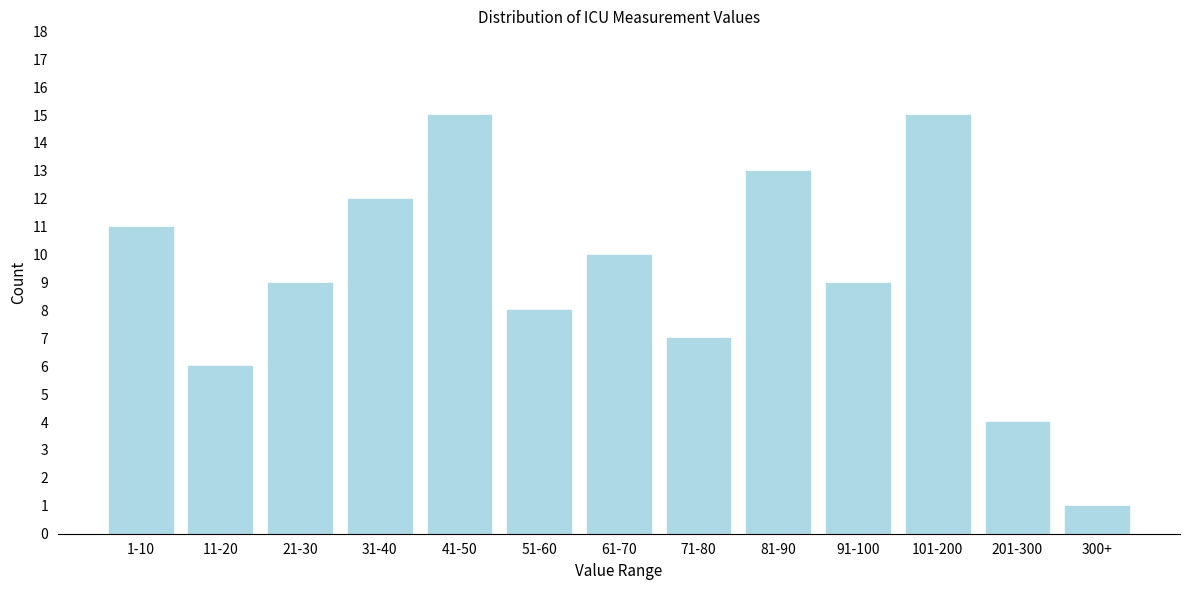

Reading left to right, extract all data points from this chart.

11	6	9	12	15	8	10	7	13	9	15	4	1